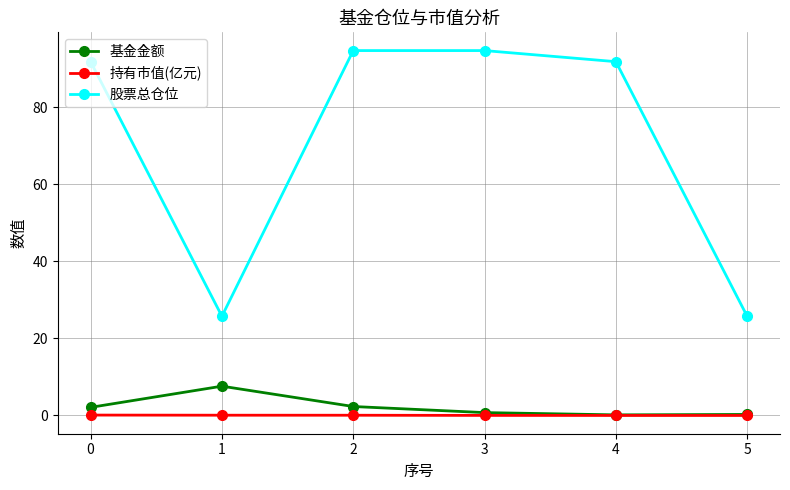

Is it true that 基金金额 equals 2.1 at 0?

True